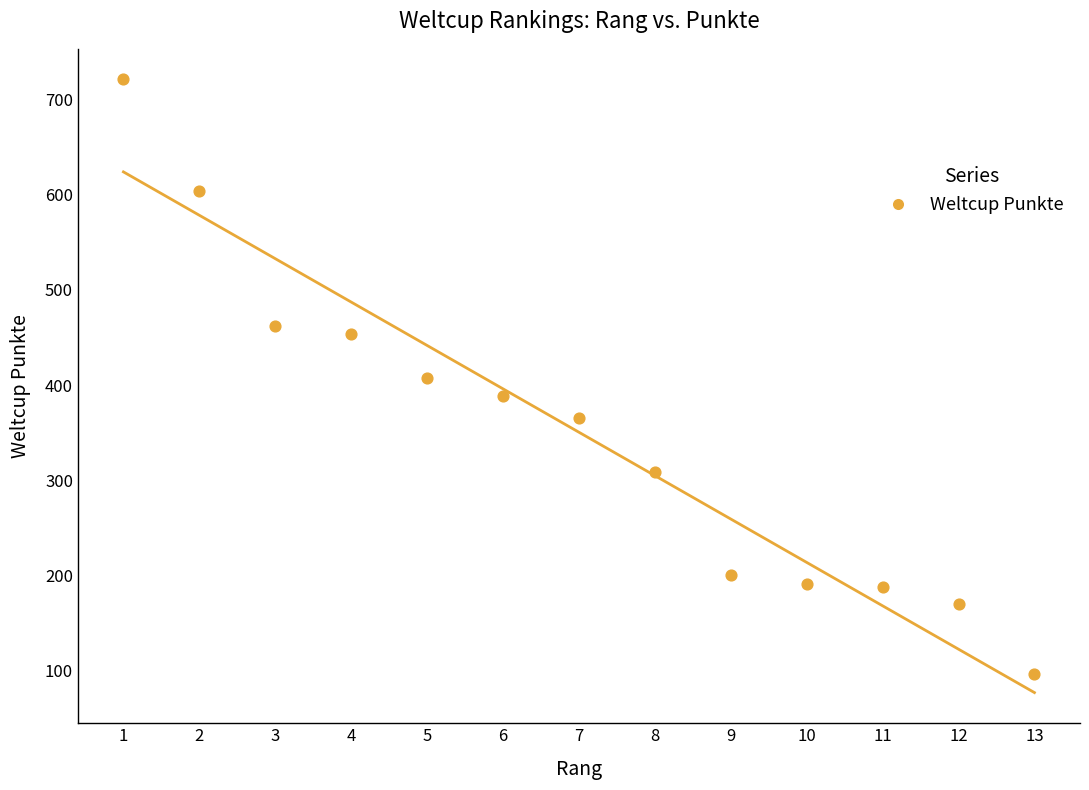

What is the range of X values (max minus min)?

12